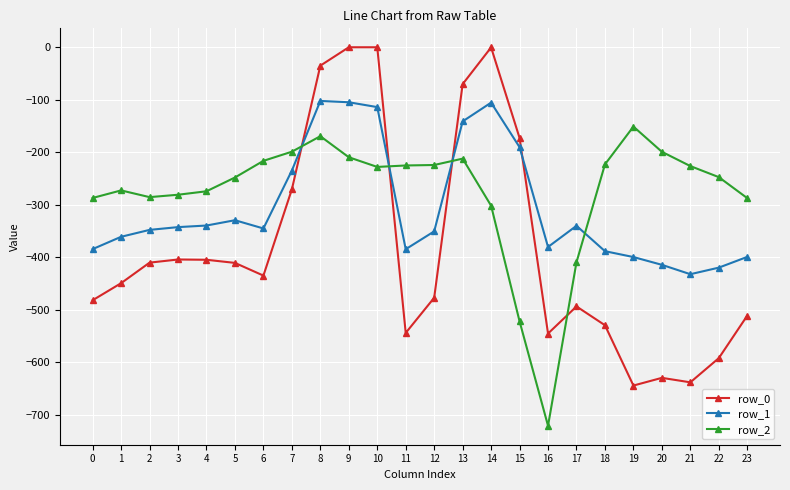

How many values in the row_0 series are below -435?

13